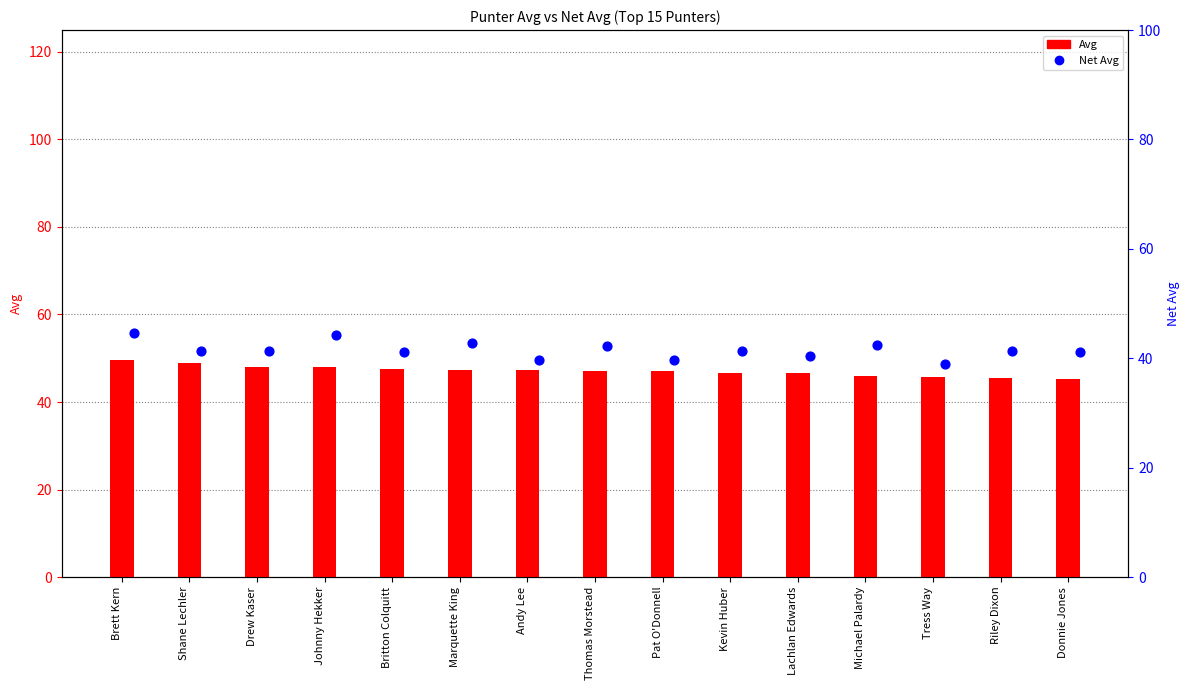

At which category is the sum across all series the highest?

Brett Kern